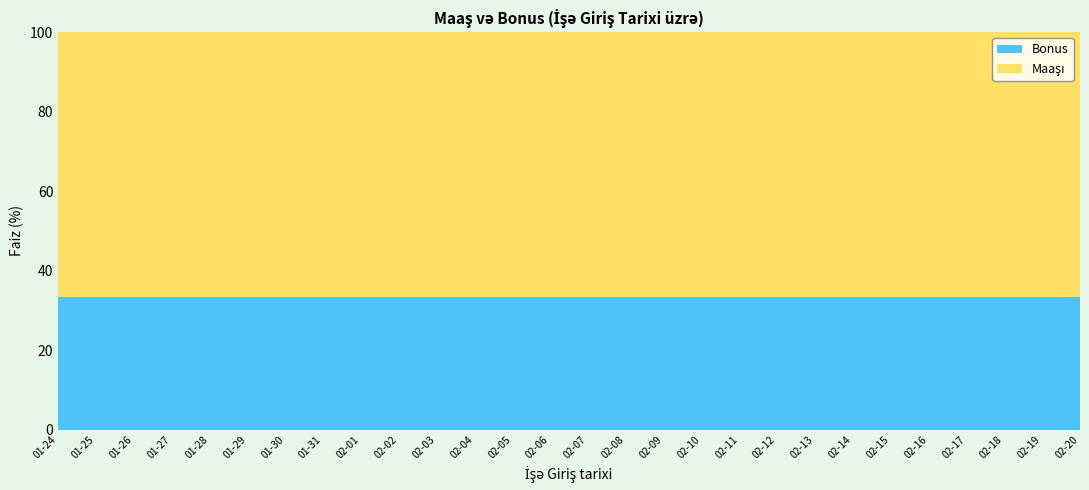

Reading right to left, what are all the values shown in this chart?

Bonus: 2019-02-20=632.5	2019-02-19=693.5	2019-02-18=1064.5	2019-02-17=851.0	2019-02-16=1054.0	2019-02-15=876.5	2019-02-14=479.5	2019-02-13=637.0	2019-02-12=671.0	2019-02-11=718.5	2019-02-10=661.0	2019-02-09=647.5	2019-02-08=501.5	2019-02-07=665.0	2019-02-06=857.5	2019-02-05=845.5	2019-02-04=895.5	2019-02-03=869.5	2019-02-02=784.5	2019-02-01=787.5	2019-01-31=648.0	2019-01-30=680.0	2019-01-29=980.5	2019-01-28=545.5	2019-01-27=574.0	2019-01-26=867.0	2019-01-25=300.0	2019-01-24=150.0
Maaşı: 2019-02-20=1265.0	2019-02-19=1387.0	2019-02-18=2129.0	2019-02-17=1702.0	2019-02-16=2108.0	2019-02-15=1753.0	2019-02-14=959.0	2019-02-13=1274.0	2019-02-12=1342.0	2019-02-11=1437.0	2019-02-10=1322.0	2019-02-09=1295.0	2019-02-08=1003.0	2019-02-07=1330.0	2019-02-06=1715.0	2019-02-05=1691.0	2019-02-04=1791.0	2019-02-03=1739.0	2019-02-02=1569.0	2019-02-01=1575.0	2019-01-31=1296.0	2019-01-30=1360.0	2019-01-29=1961.0	2019-01-28=1091.0	2019-01-27=1148.0	2019-01-26=1734.0	2019-01-25=600.0	2019-01-24=300.0